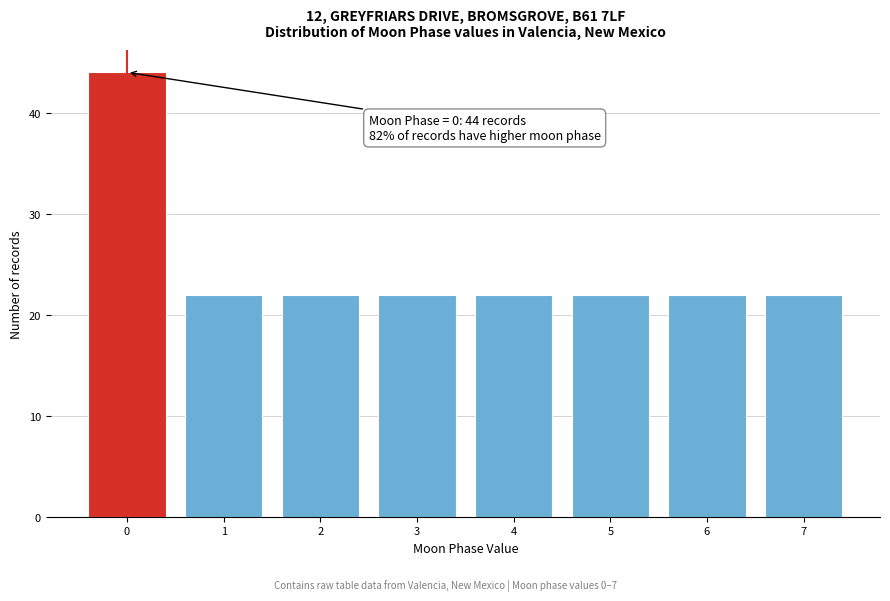

Over which range of the x-axis is the bar tallest?

-0.5 to 0.5